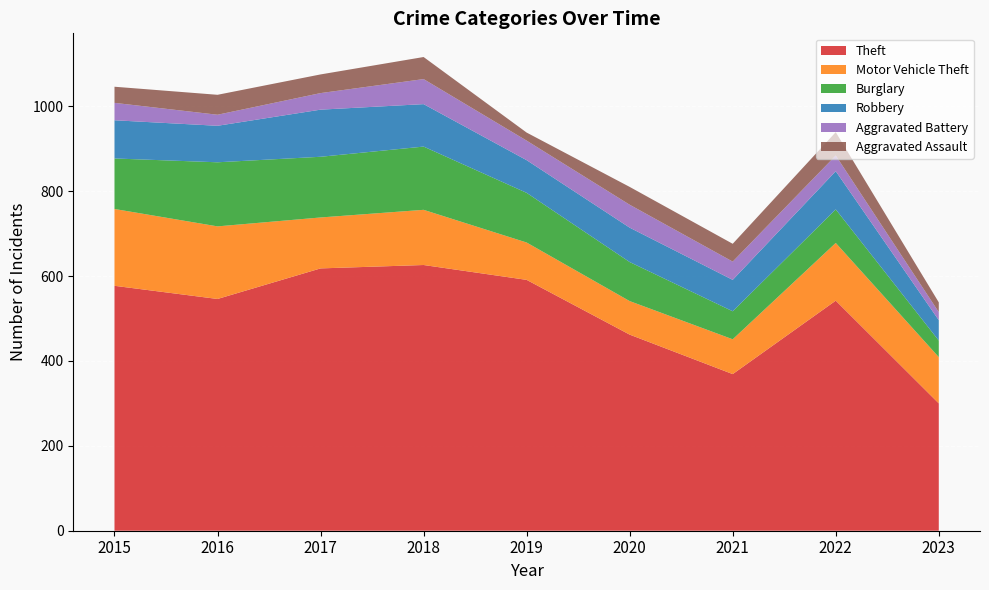

After their last crossing, which series has the higher values: Burglary or Motor Vehicle Theft?

Motor Vehicle Theft